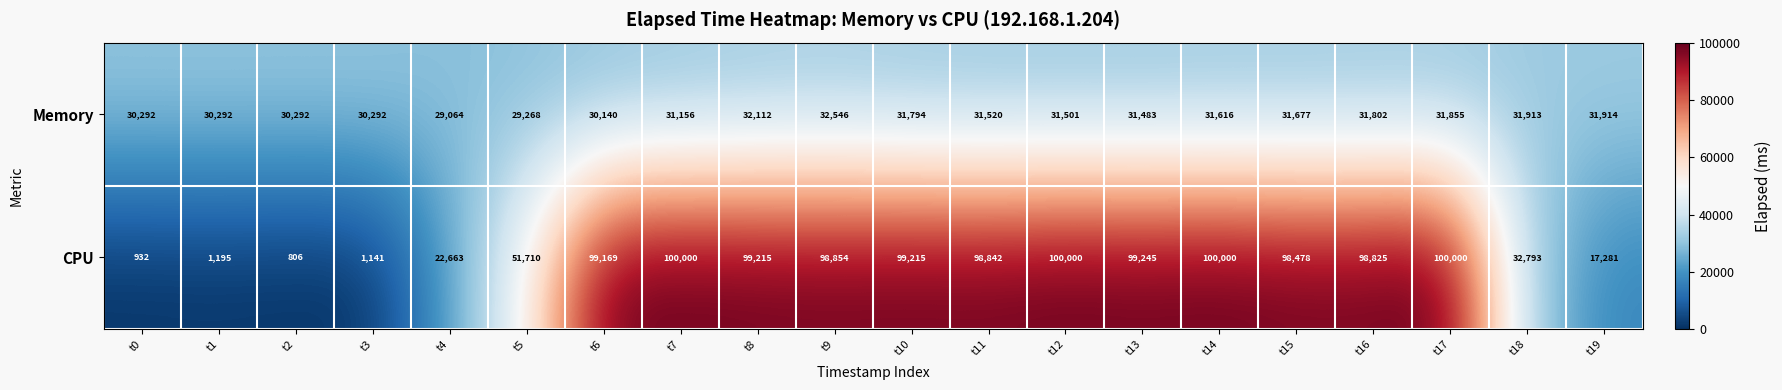

Rank the series by their maximum value, from highest to lowest.

CPU, Memory